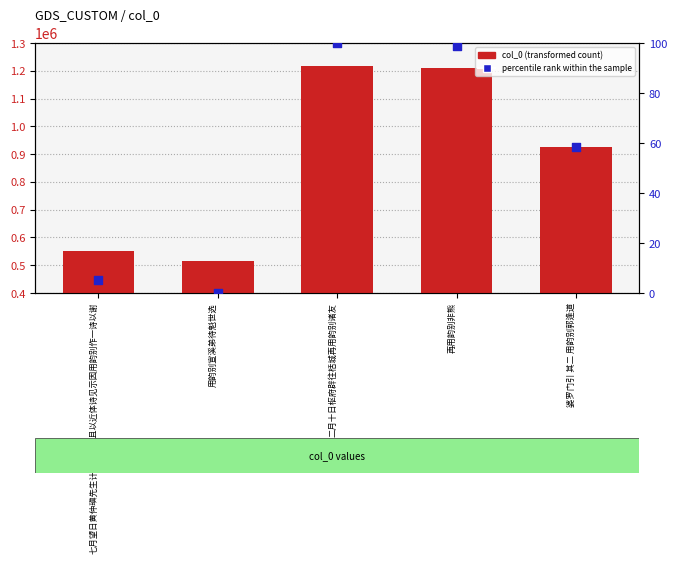

What is the total value across all series at 二月十日枢府辟往栝城再用韵别诸友?

1218102.0